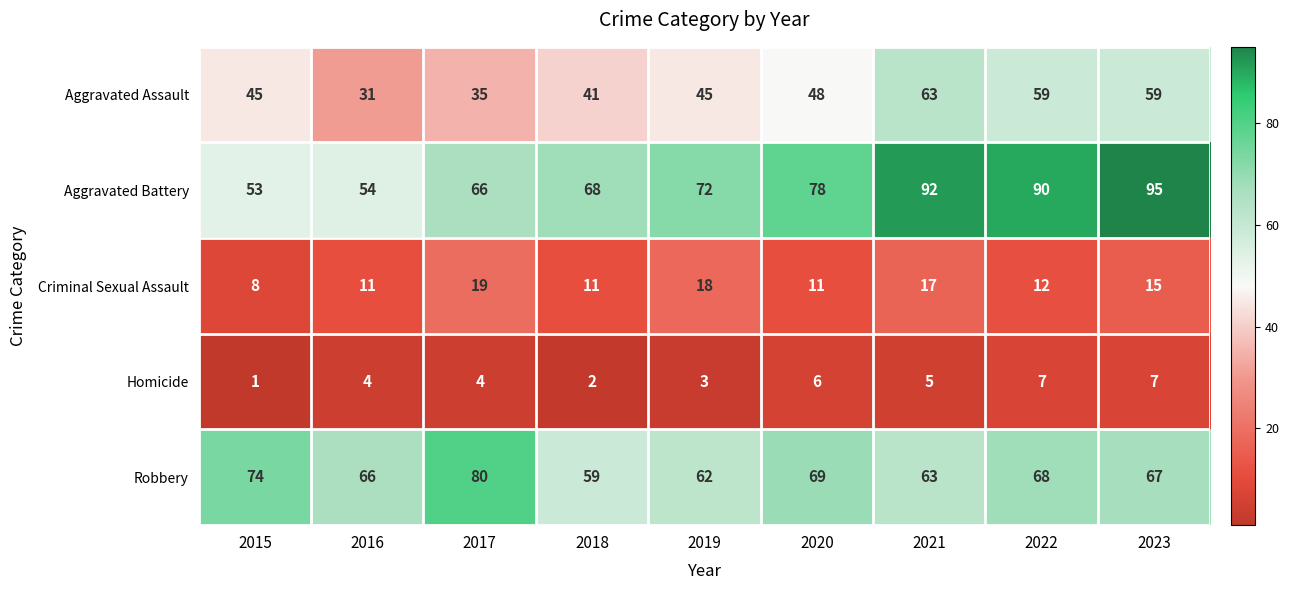

Which series has the largest total across all categories?

Aggravated Battery